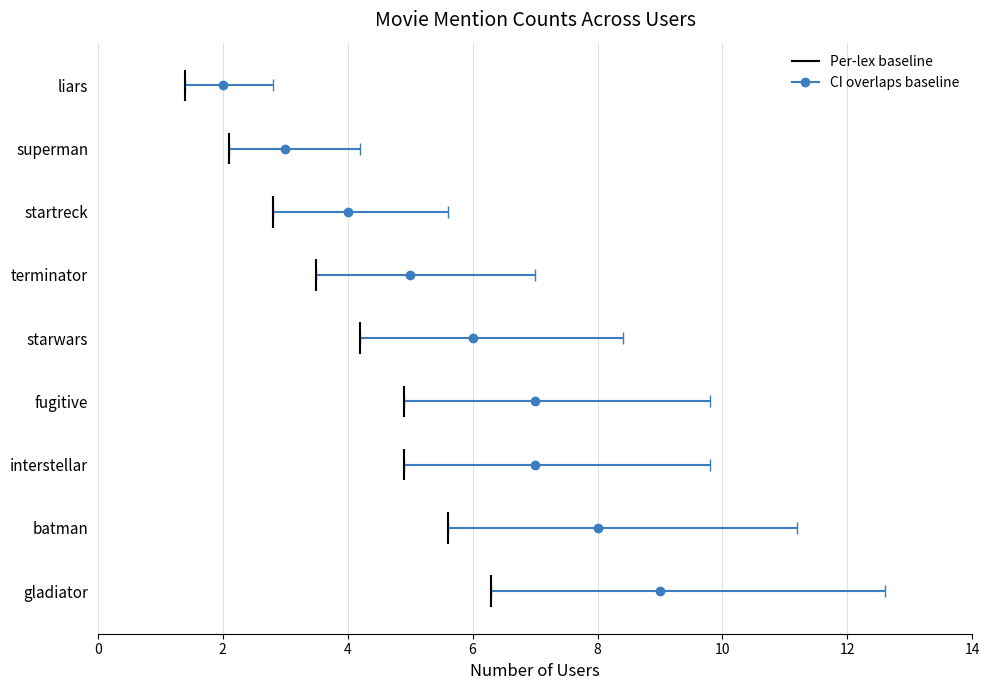

What is the difference between the second highest and minimum values?

6